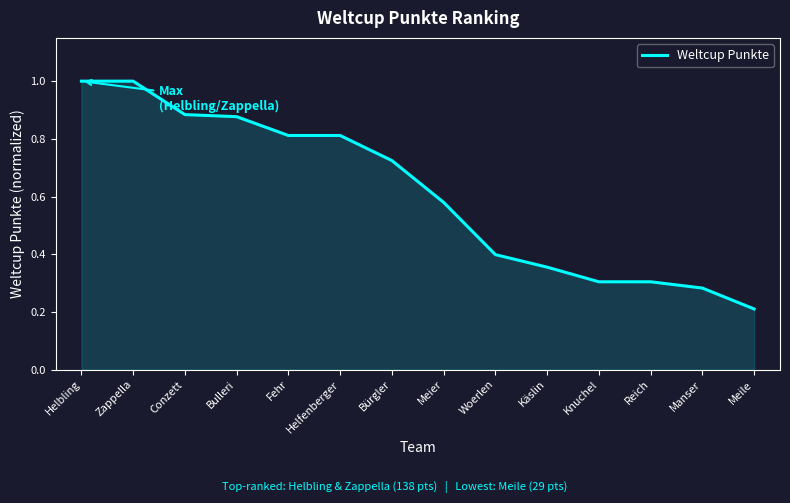

The chart shows a value of 0.5 at Manser. True or false?

False